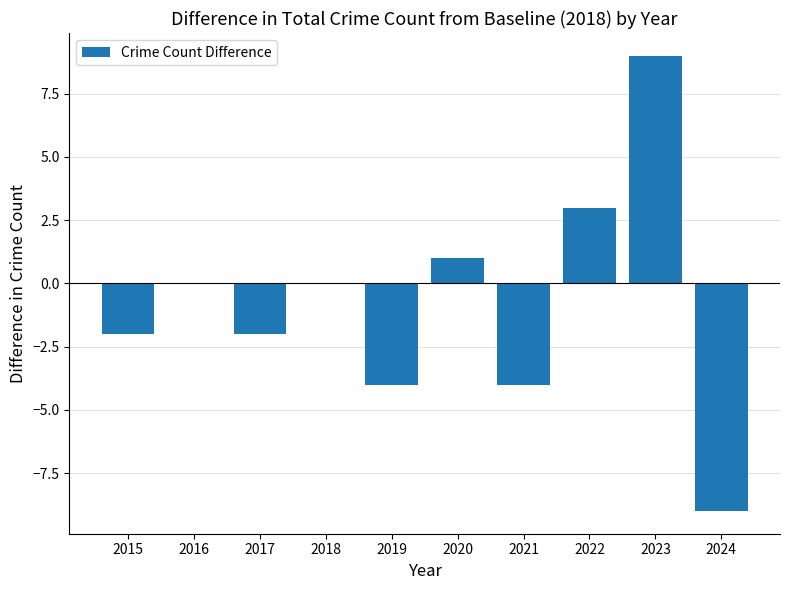

True or false: the data shows -2 at 2017.

True